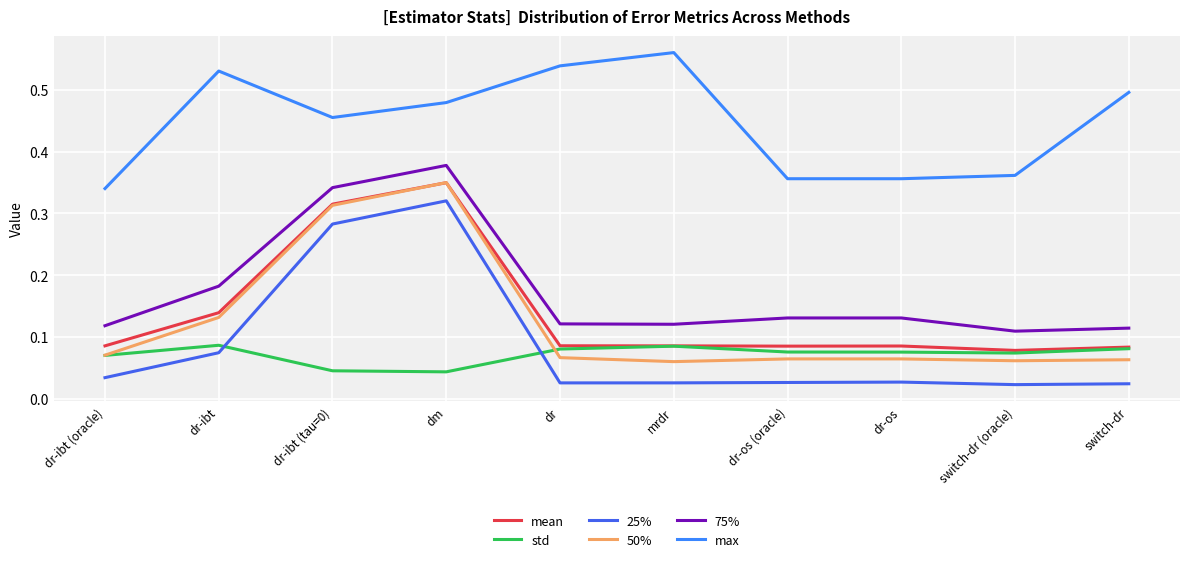

Between dr and mrdr, which series saw the biggest shift?

max